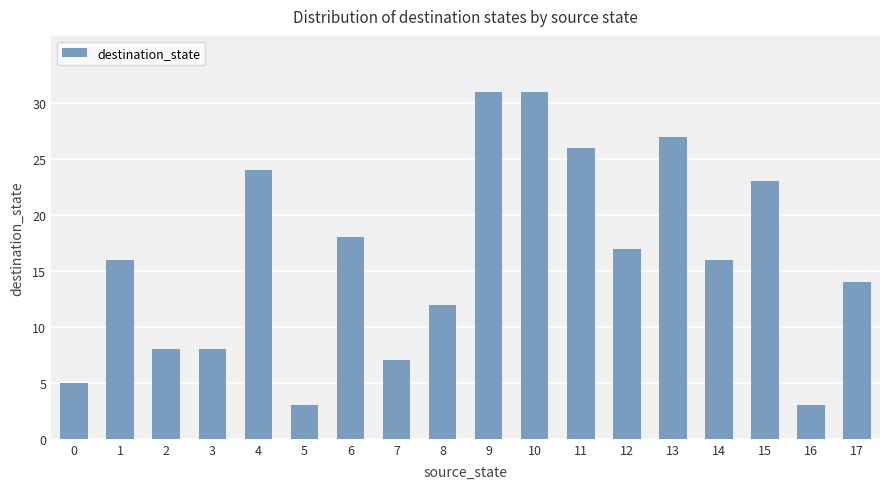

What is the difference between the second highest and minimum values?

28